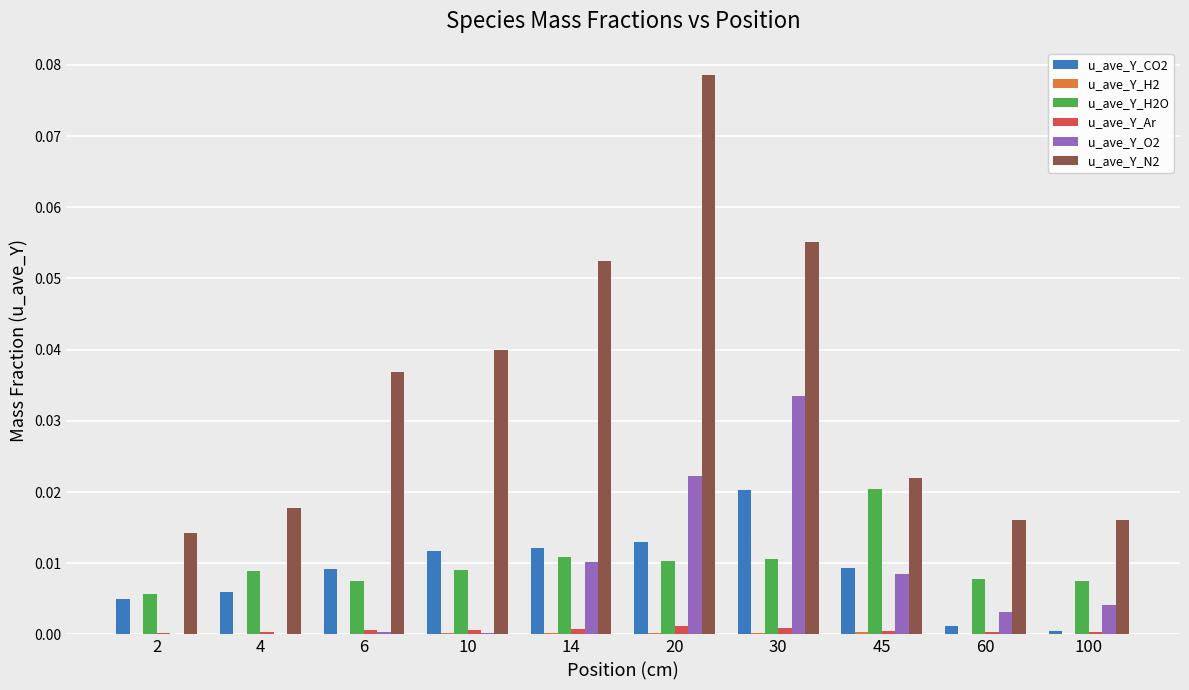

Which label corresponds to the largest value in the chart?

20